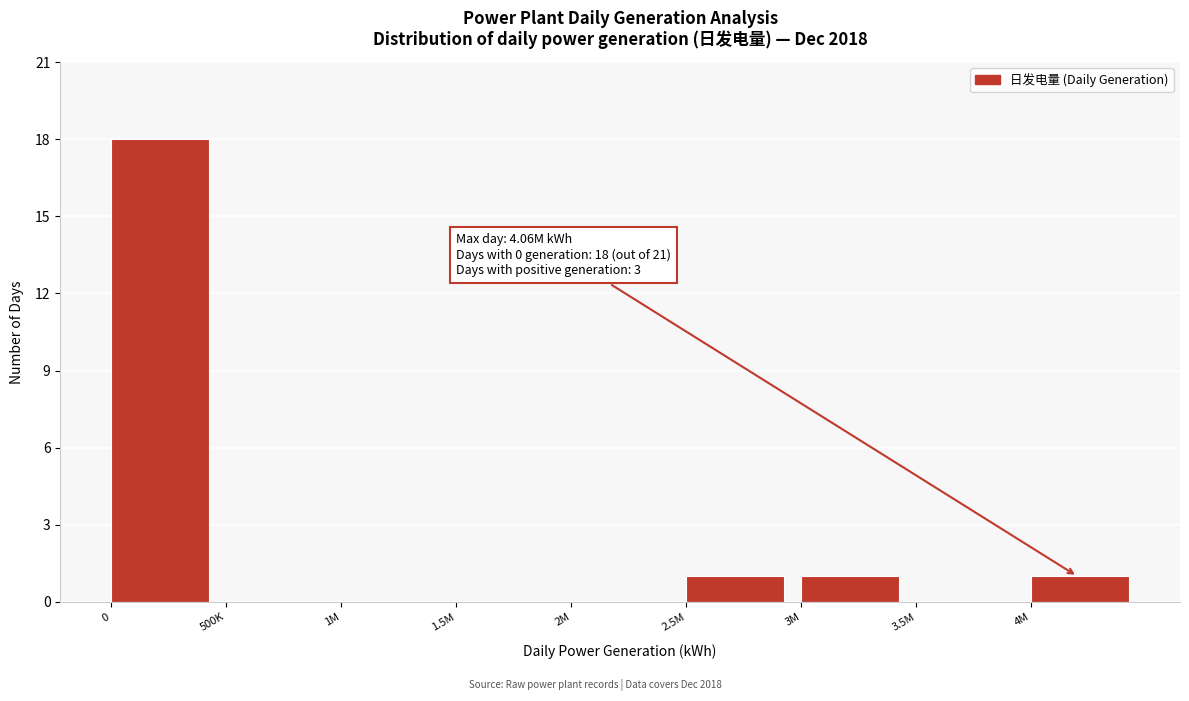

True or false: the data shows 0 at 2M.

True